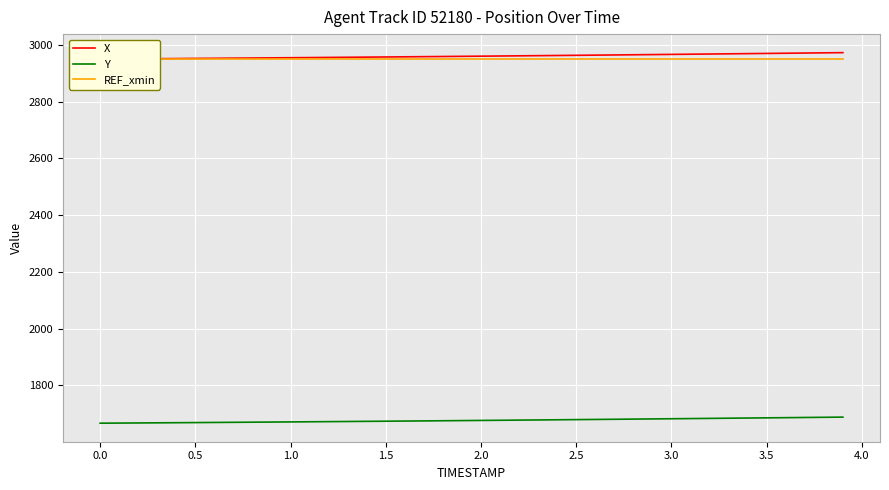

What is the average value of the REF_xmin series?

2950.4